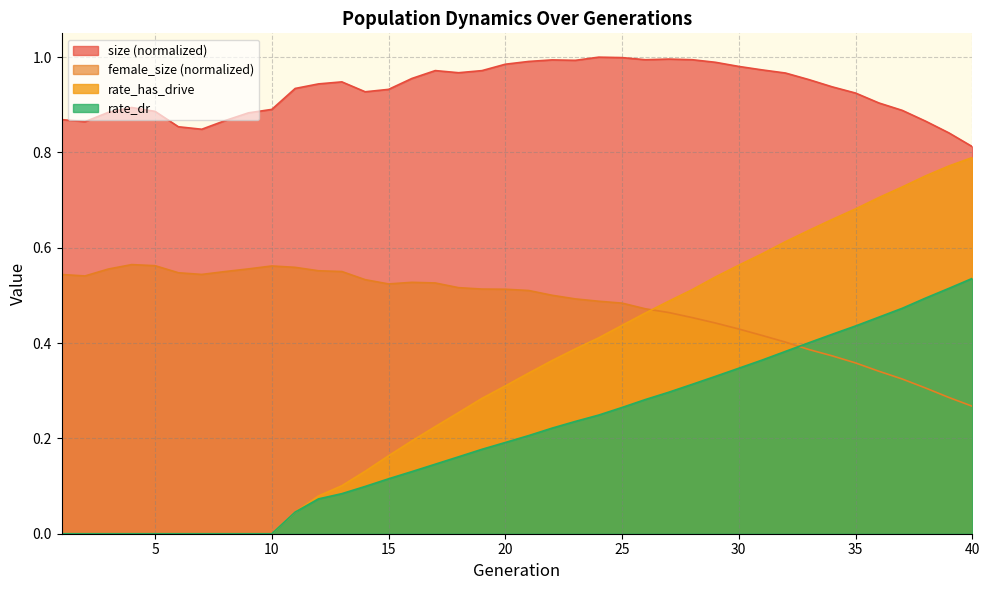

What is the total value across all series at 6?

1.4